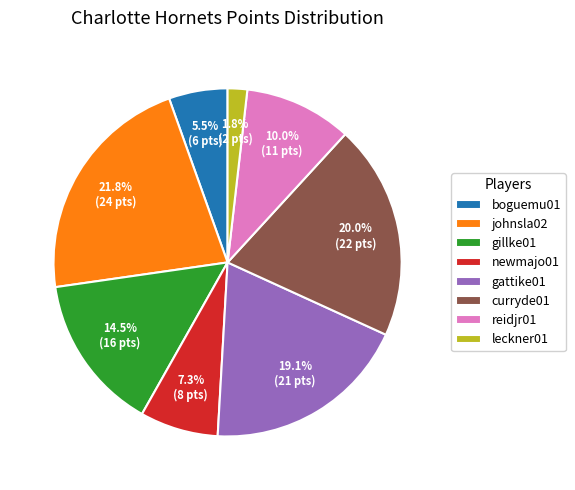

What percentage is the newmajo01 slice, to the nearest percent?

7%